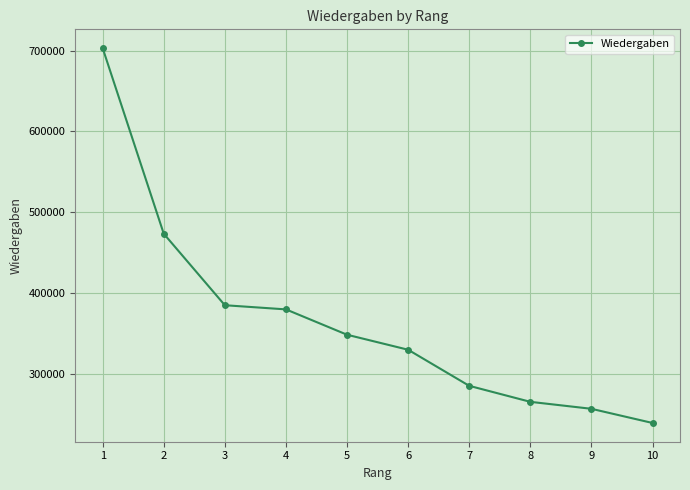

List the labels in order of value, largest first.

1, 2, 3, 4, 5, 6, 7, 8, 9, 10